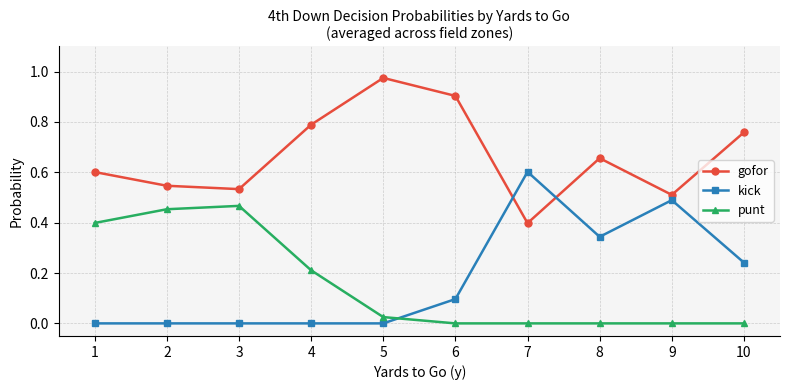

Which series changed the most between 1 and 7?

kick